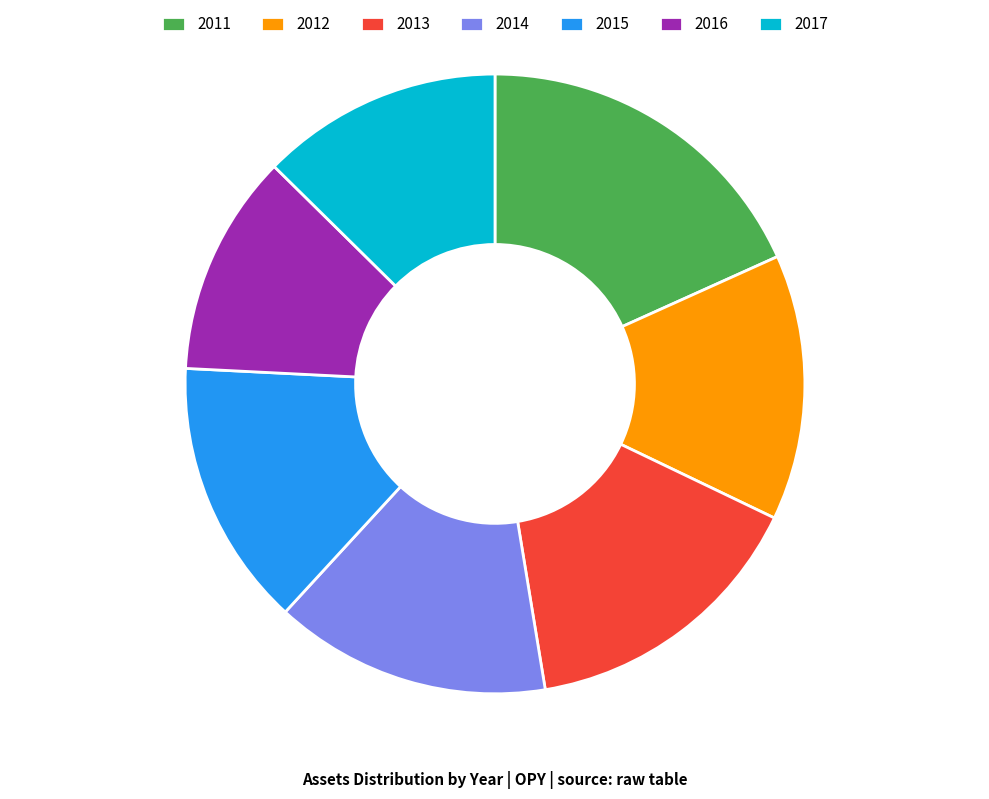

Which category has the biggest portion of the pie?

2011